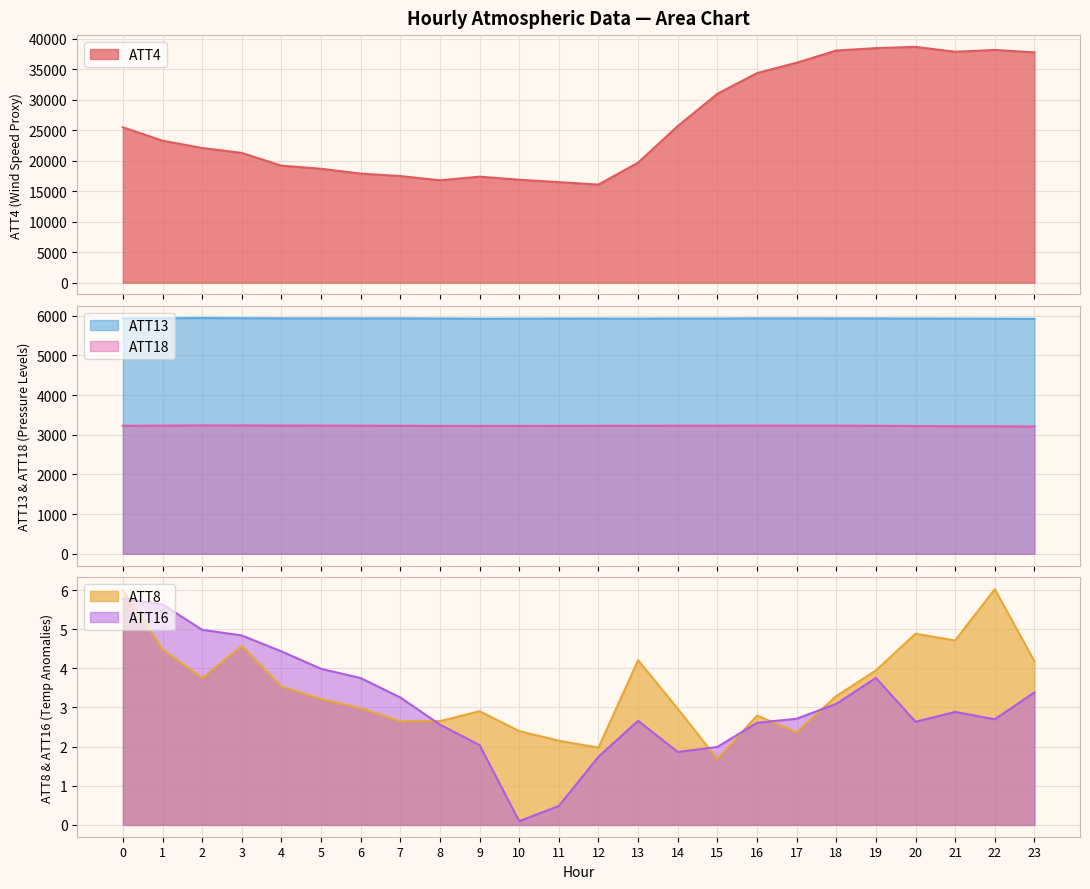

The value of ATT8 at 10 is 2.4. True or false?

True